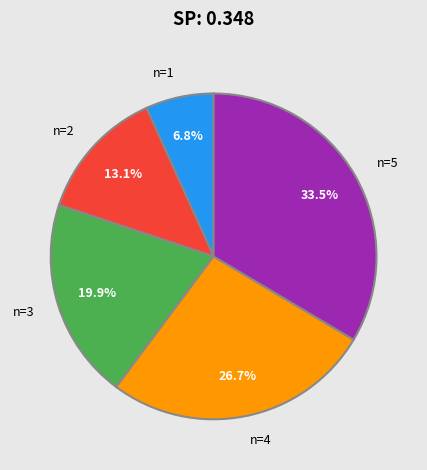

How many slices are in this pie chart?

5